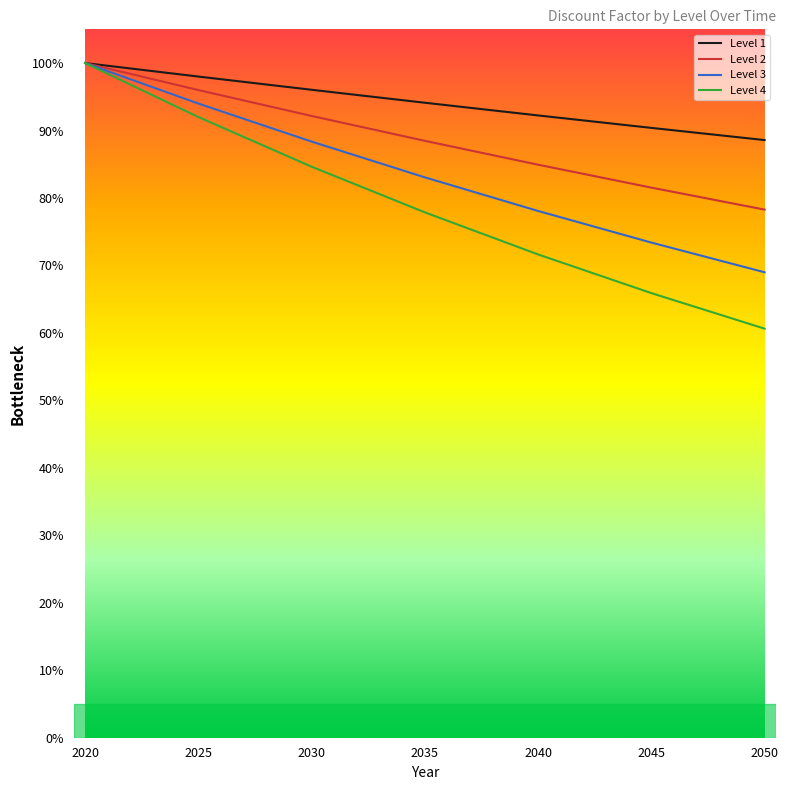

True or false: Level 4 and Level 1 cross at least once.

False